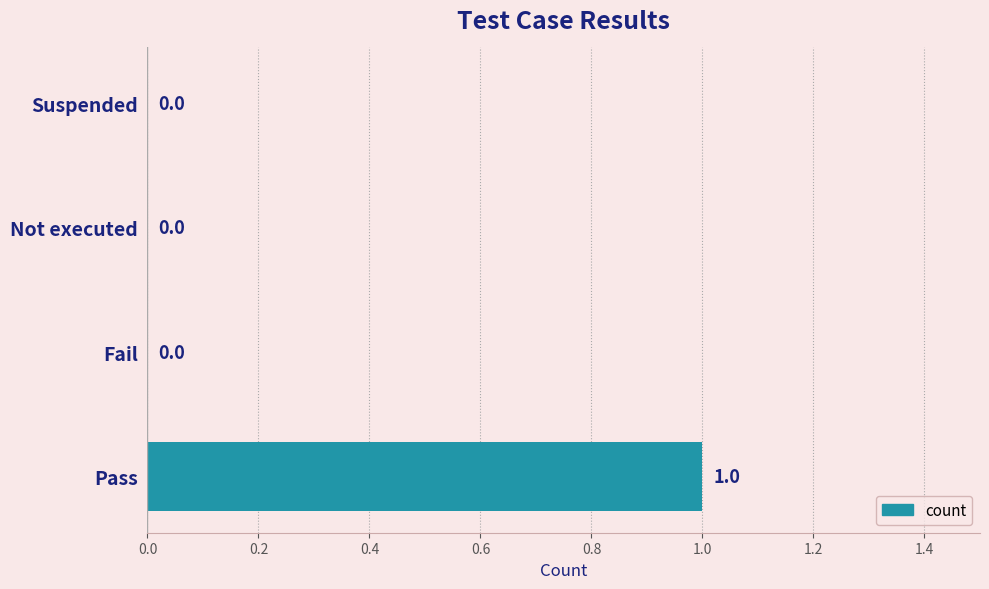

True or false: the data shows 0 at Not executed.

True